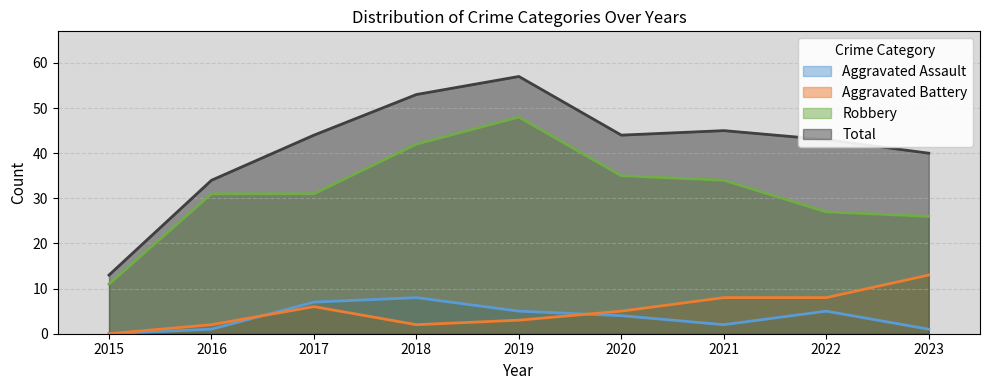

List the labels in order of Aggravated Assault value, smallest first.

2015, 2016, 2023, 2021, 2020, 2019, 2022, 2017, 2018